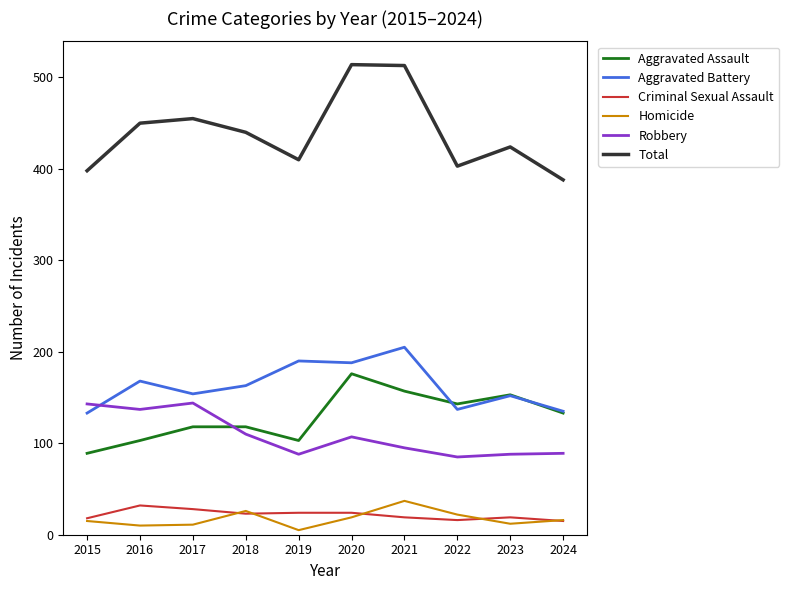

Rank the series by their maximum value, from lowest to highest.

Criminal Sexual Assault, Homicide, Robbery, Aggravated Assault, Aggravated Battery, Total